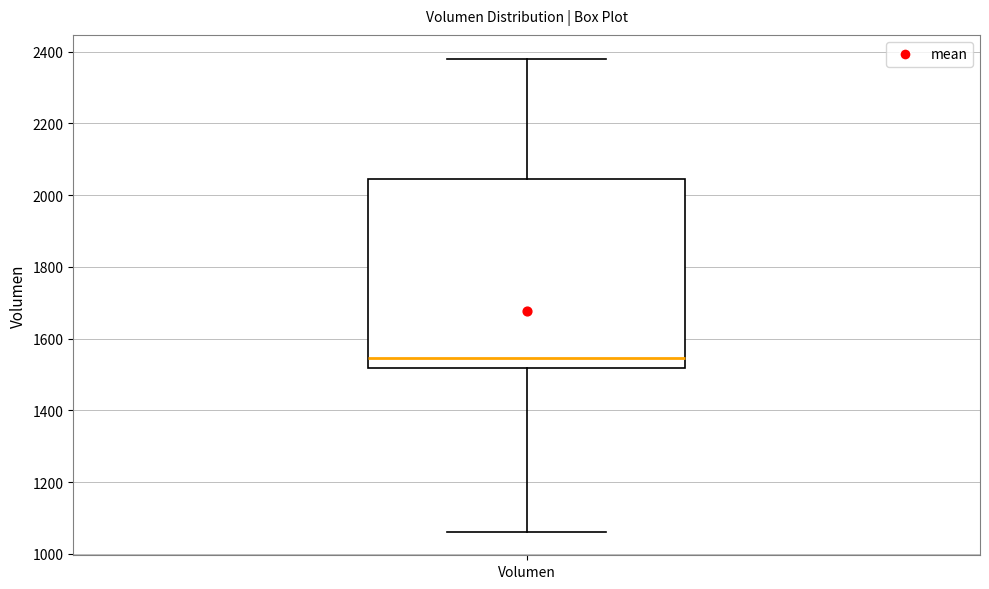

Where is the lower edge of the box for Volumen on the y-axis? The values are not printed on the chart, so give them approximately, as read against the axis.

1520